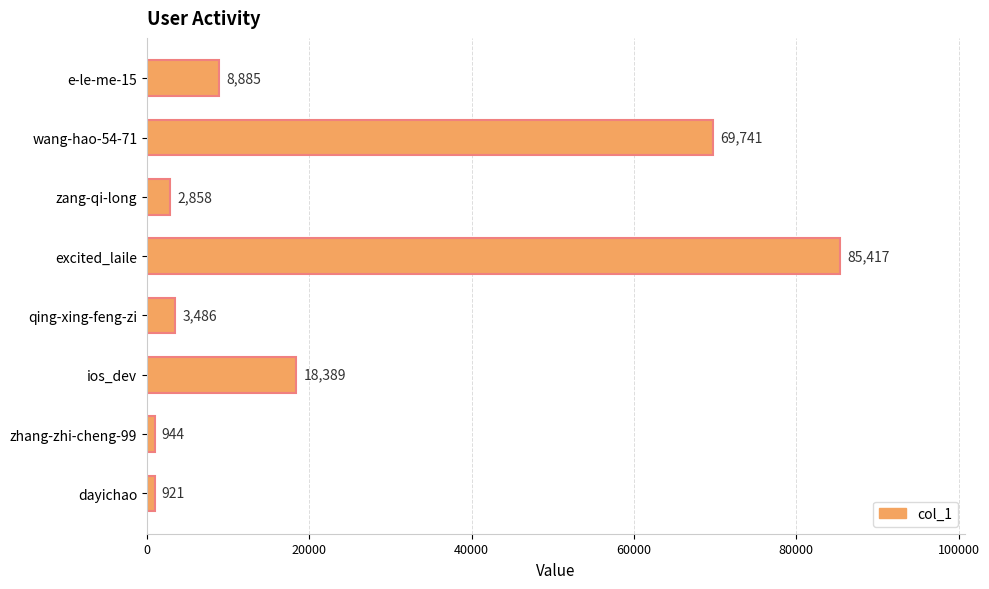

The chart shows a value of 69741 at wang-hao-54-71. True or false?

True